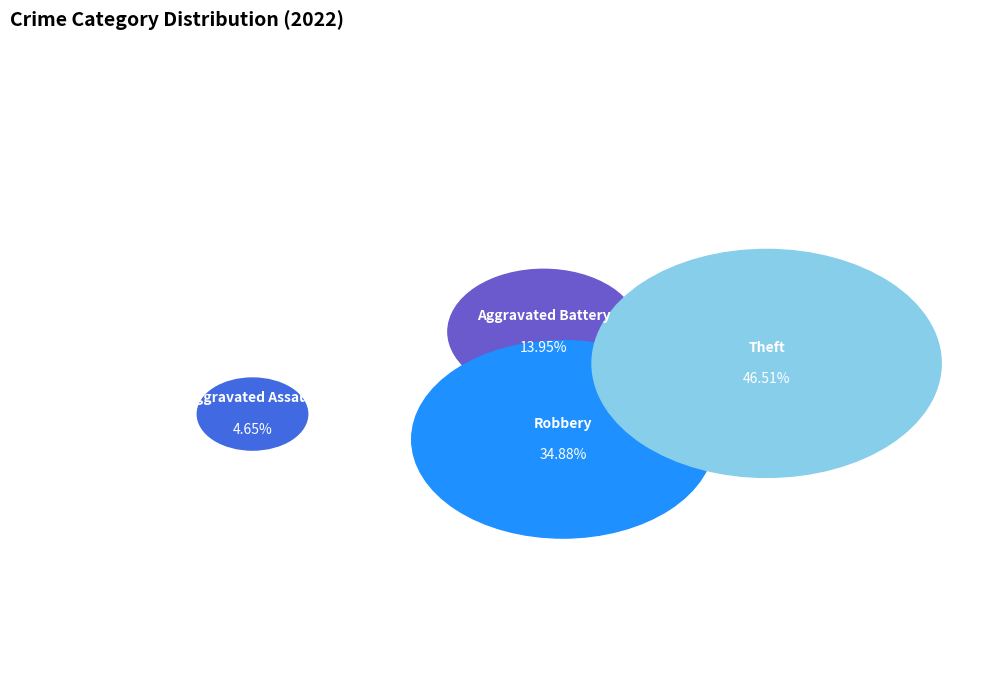

Count the number of slices in the pie.

4